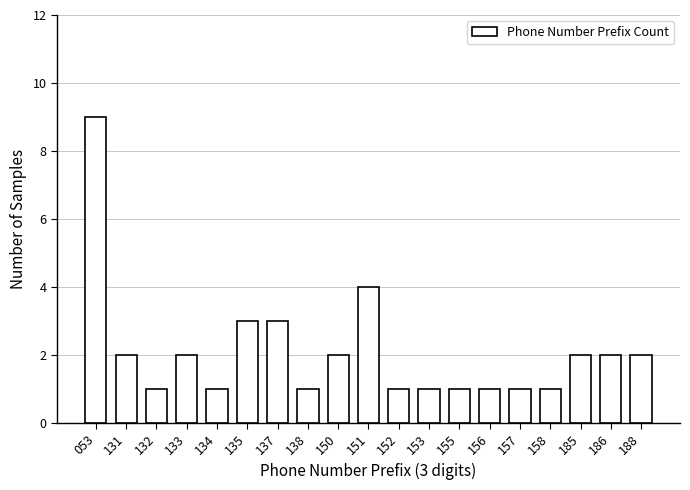

Reading left to right, what are all the values shown in this chart?

9	2	1	2	1	3	3	1	2	4	1	1	1	1	1	1	2	2	2